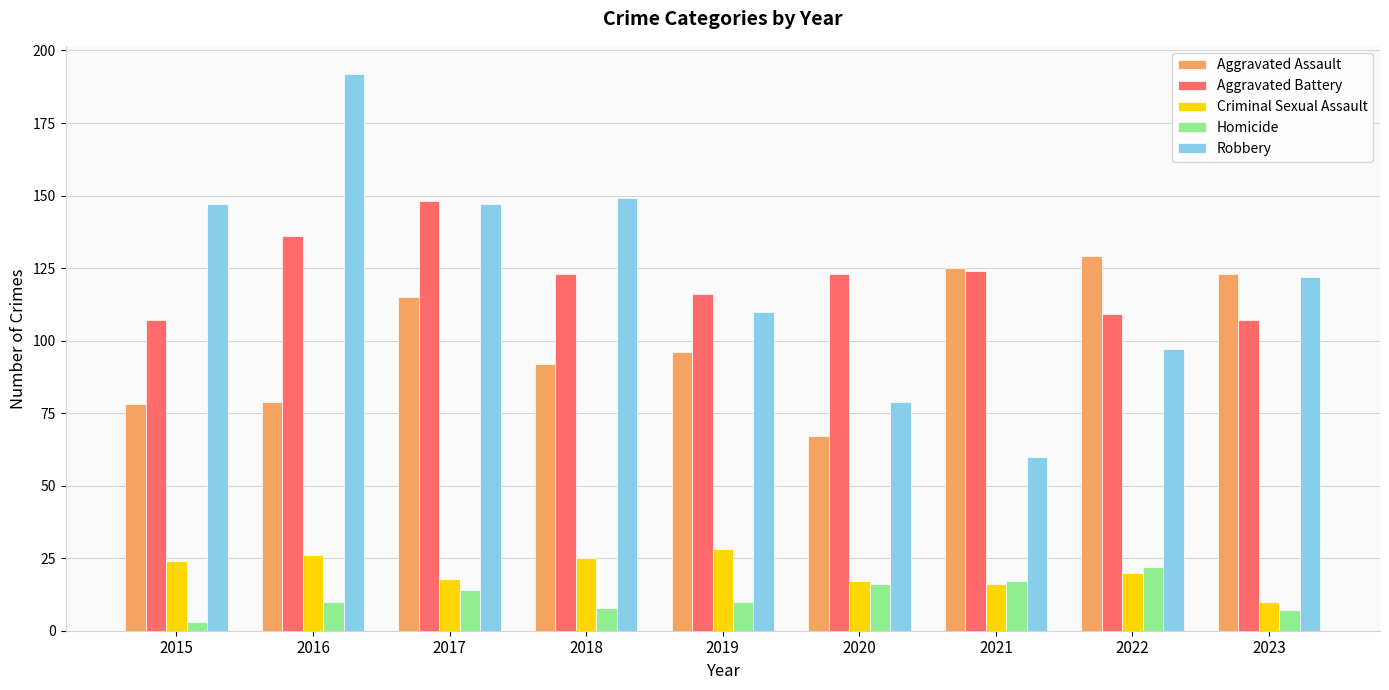

What is the approximate value of Criminal Sexual Assault at 2023?

10